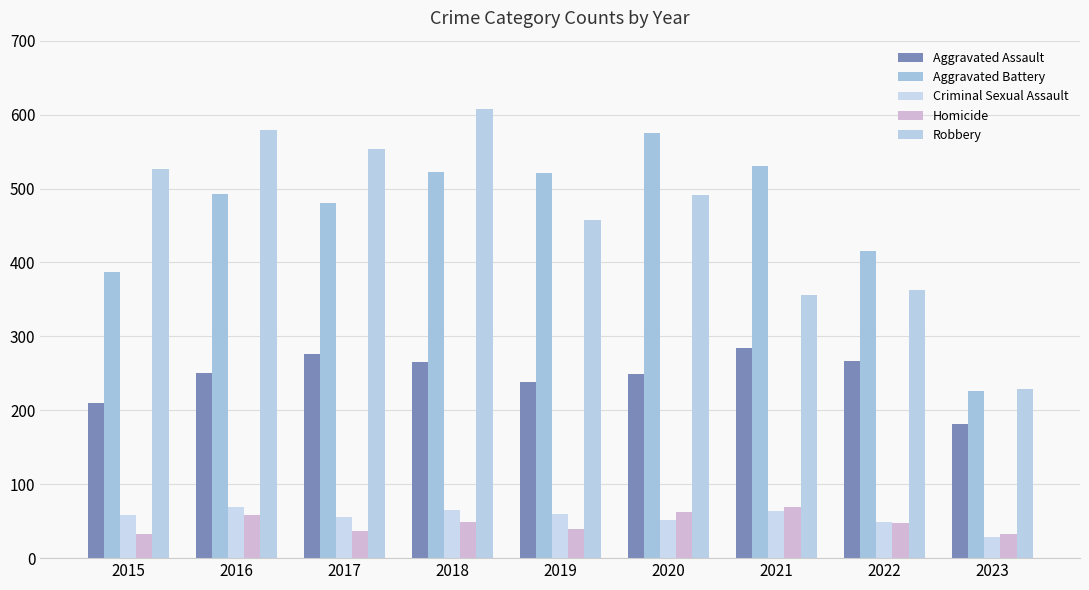

How many groups of bars are there?

9